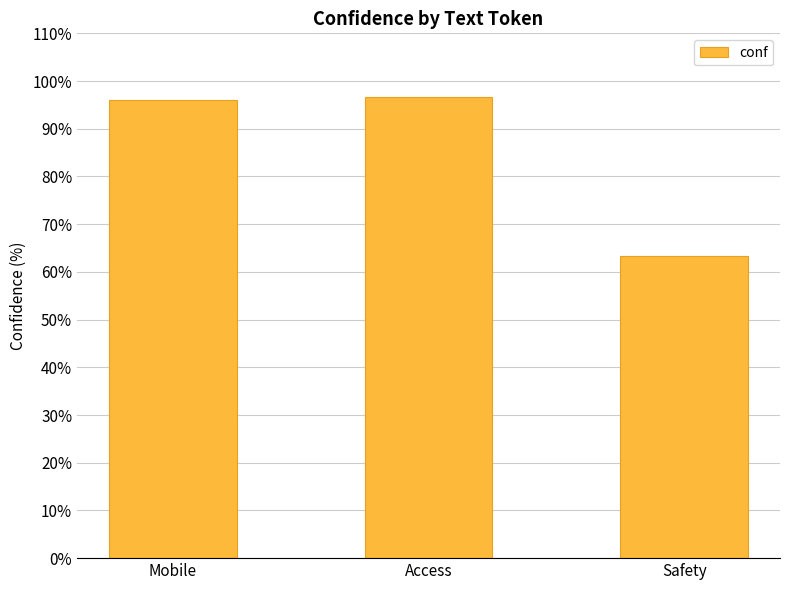

What is the maximum value shown in the chart?

96.8